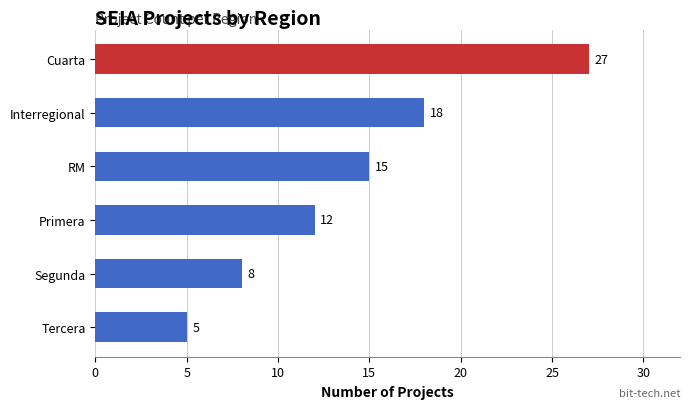

True or false: the data shows 3 at Segunda.

False